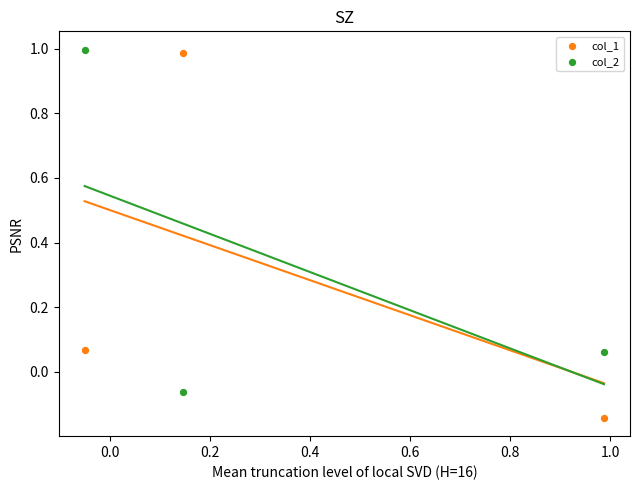

What is the X range (max minus min) for the scatter plot?

1.0